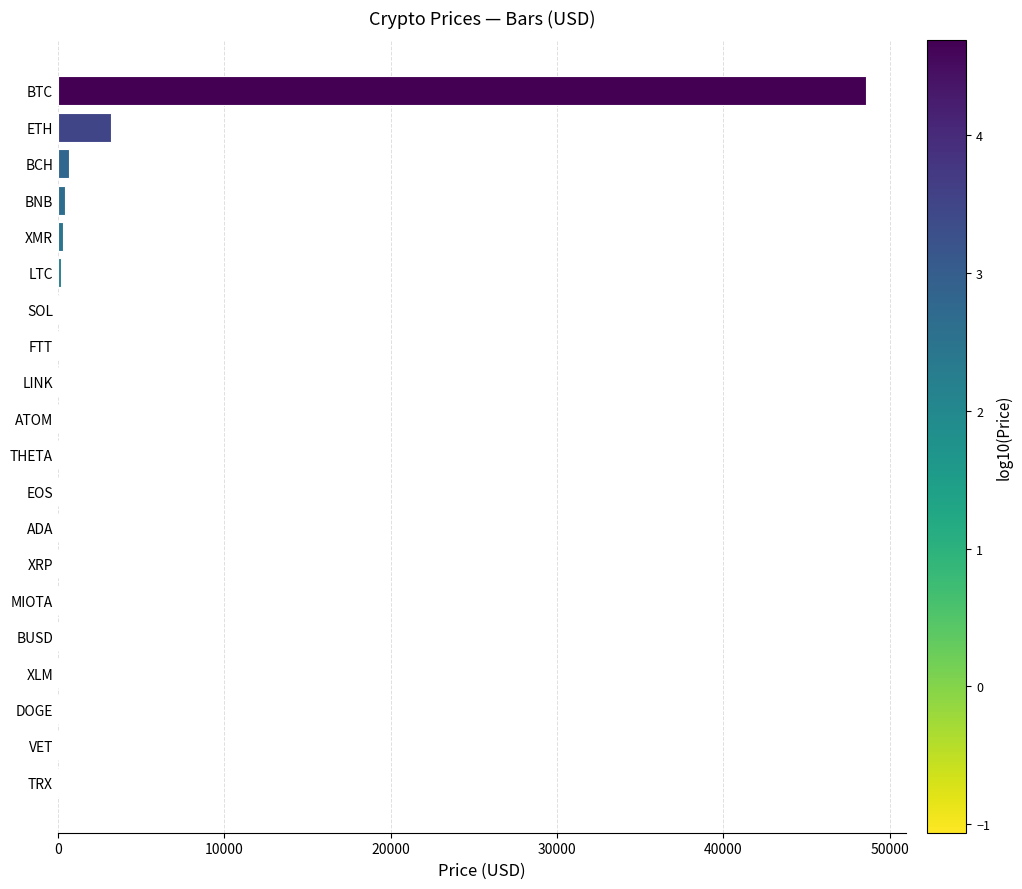

What is the greatest value displayed?

48572.5